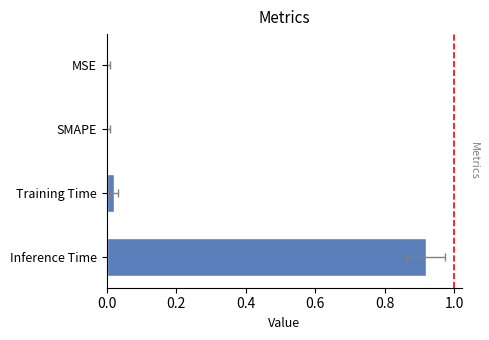

How many bars are there in total?

4